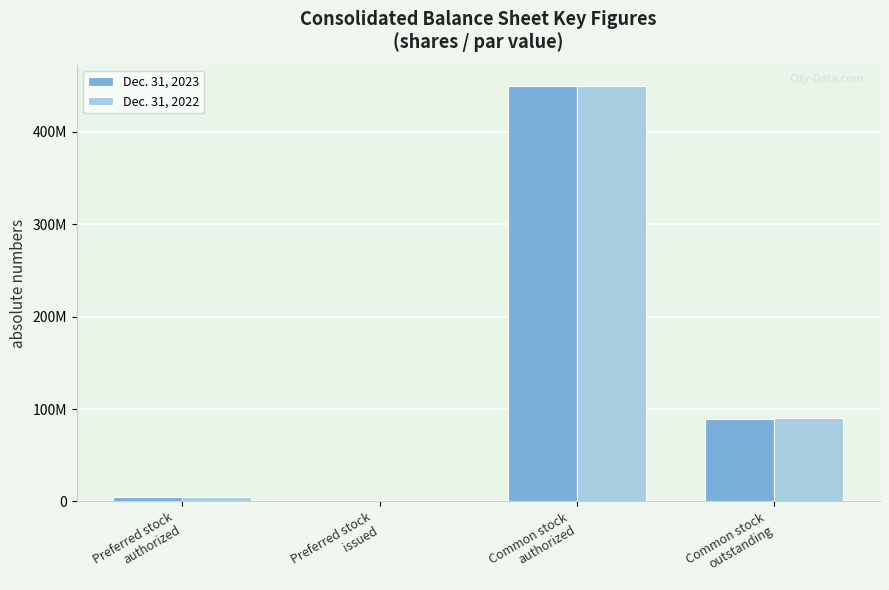

At which category does the chart reach its minimum across all series?

Preferred stock
issued